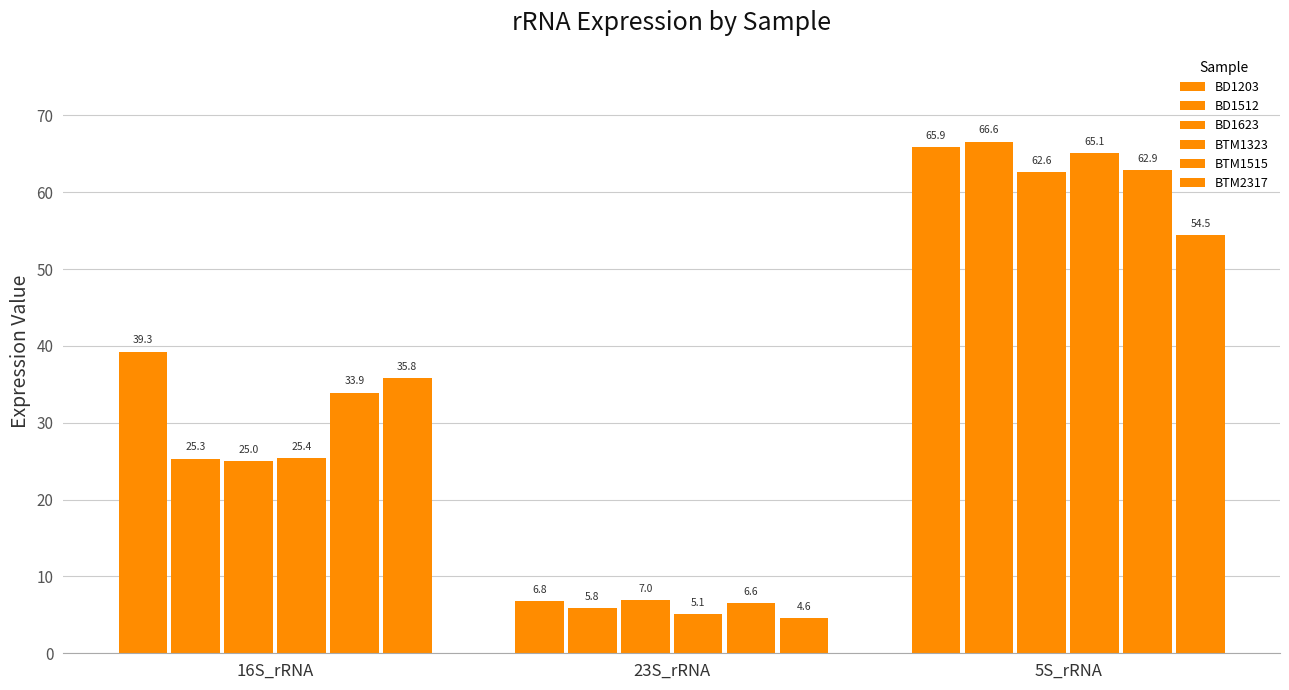

How many bars are there in each group?

6